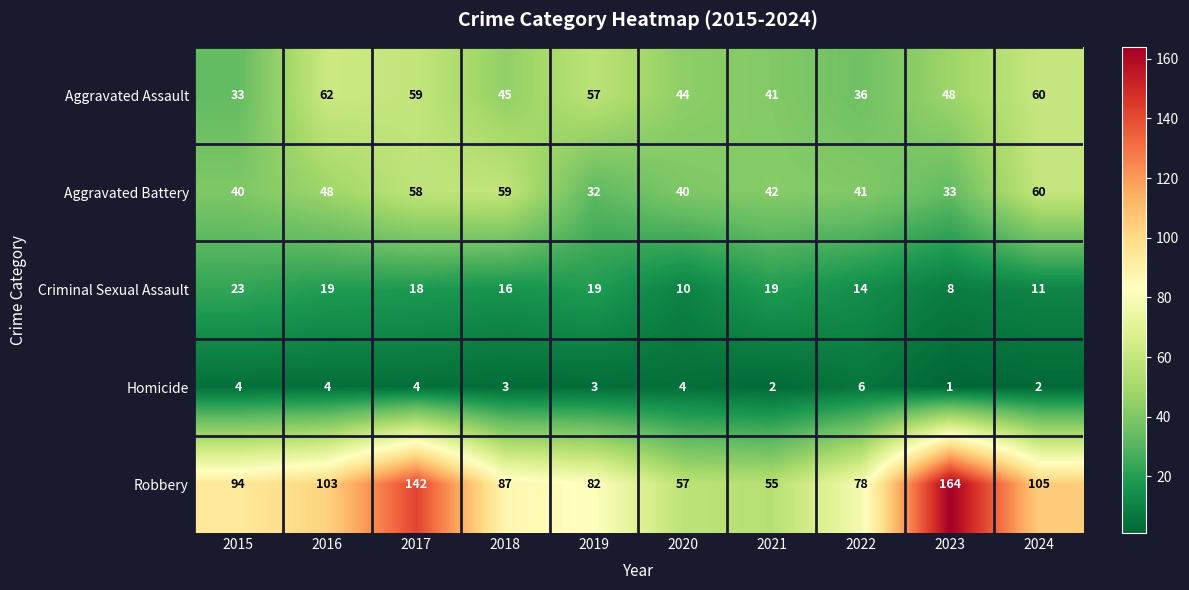

What is the spread (max minus min) of values at 2023?

163